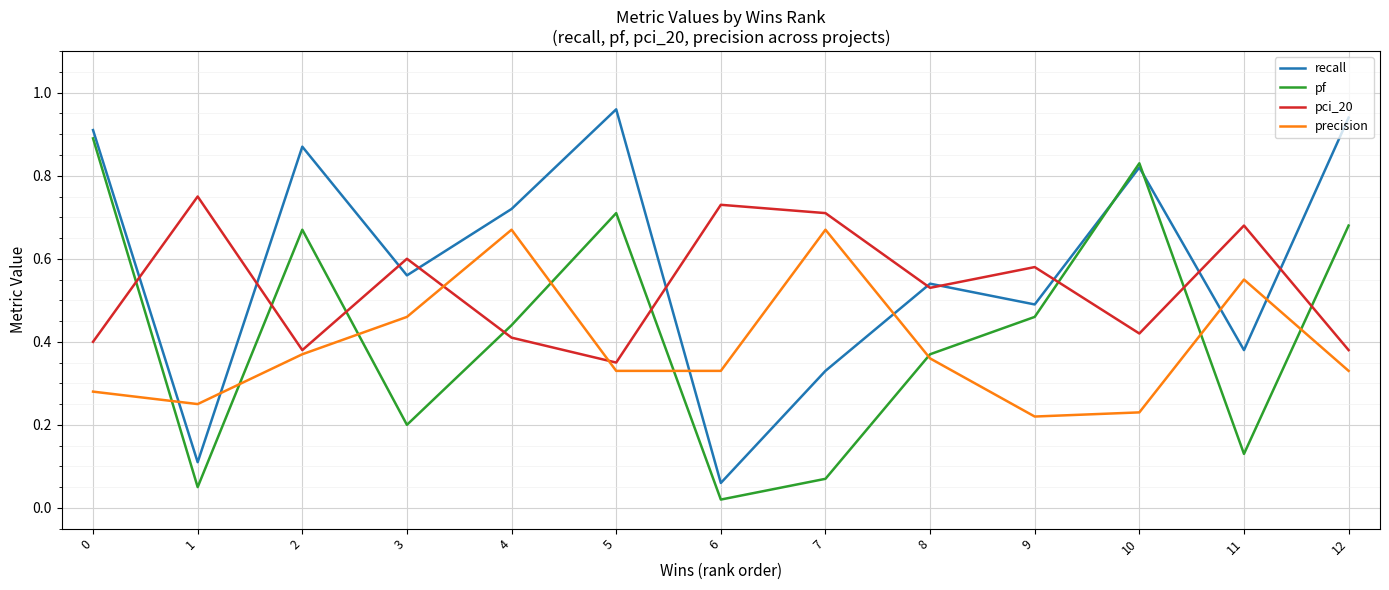

How many precision values are between 0 and 1?

13